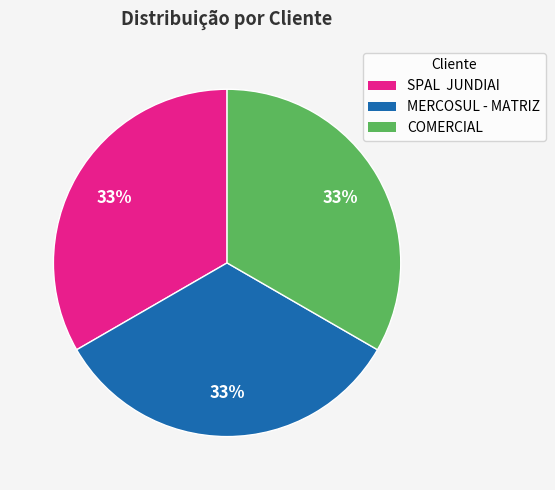

To the nearest percent, what portion does MERCOSUL - MATRIZ represent?

33%